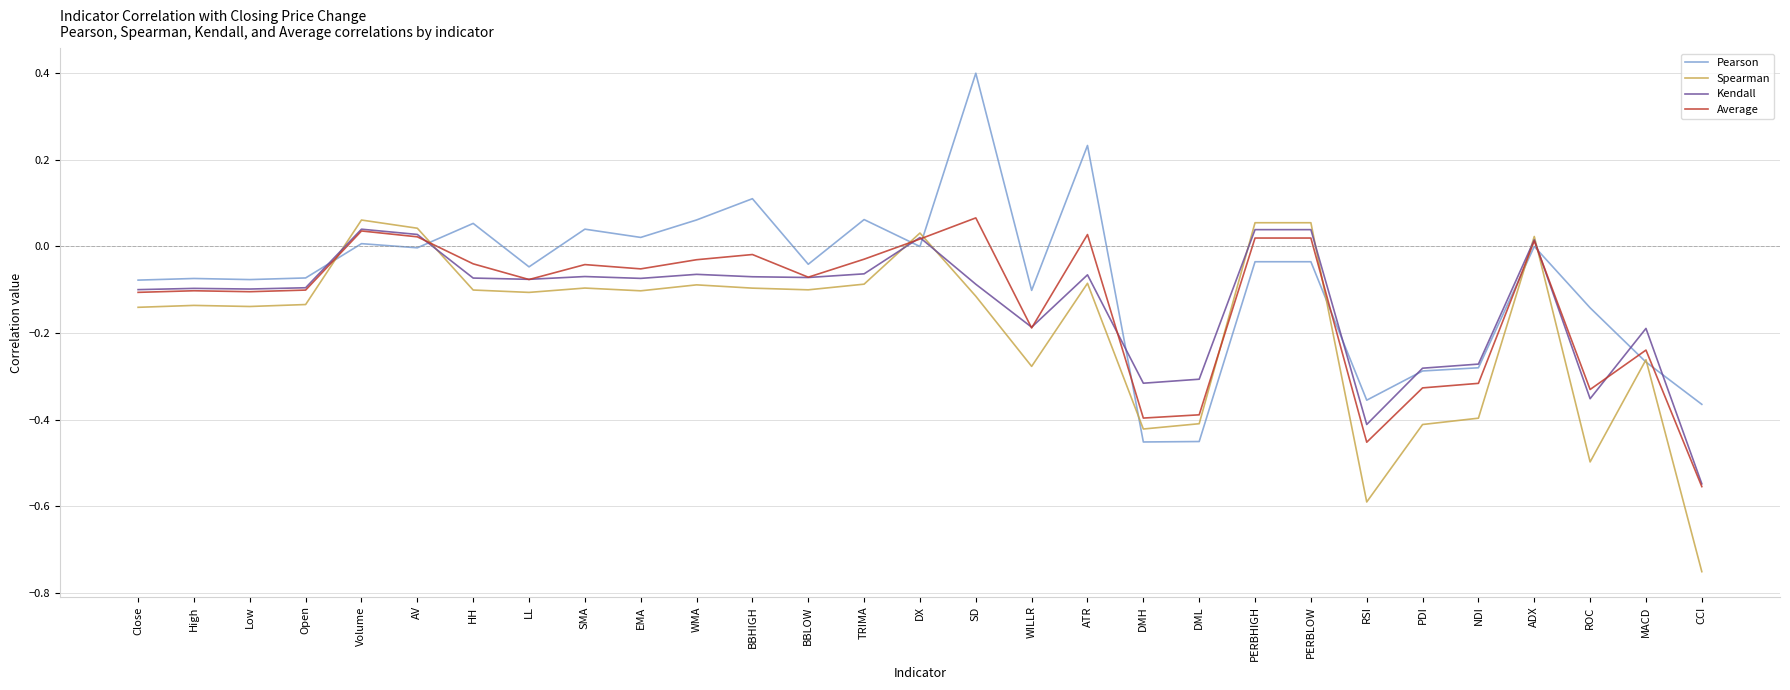

What position from the left is ATR?

18